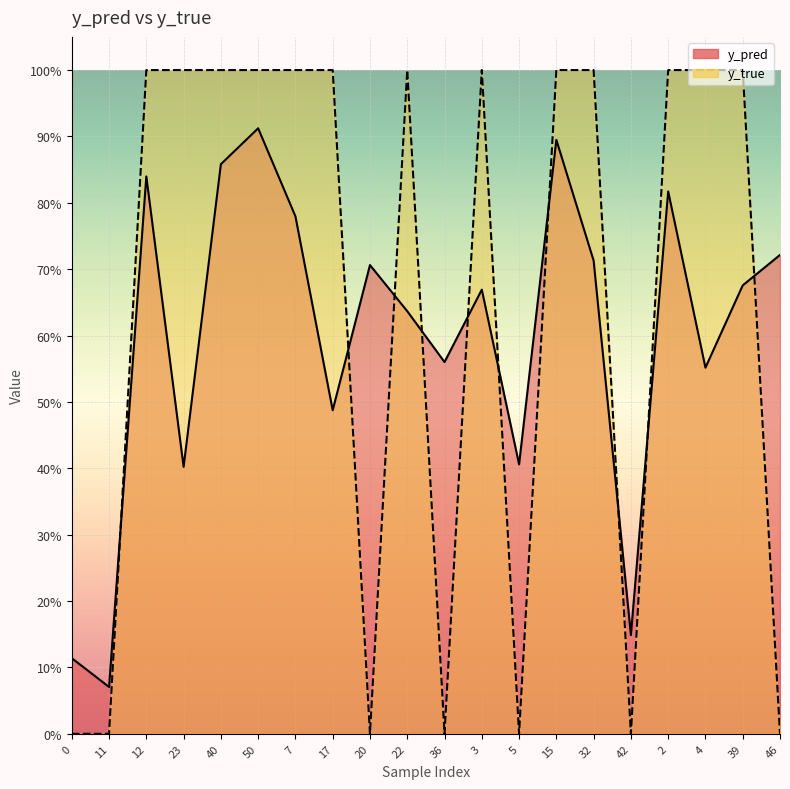

Reading right to left, list all the values displayed in this chart.

y_pred: 46=0.7	39=0.7	4=0.6	2=0.8	42=0.1	32=0.7	15=0.9	5=0.4	3=0.7	36=0.6	22=0.6	20=0.7	17=0.5	7=0.8	50=0.9	40=0.9	23=0.4	12=0.8	11=0.1	0=0.1
y_true: 46=0.0	39=1.0	4=1.0	2=1.0	42=0.0	32=1.0	15=1.0	5=0.0	3=1.0	36=0.0	22=1.0	20=0.0	17=1.0	7=1.0	50=1.0	40=1.0	23=1.0	12=1.0	11=0.0	0=0.0